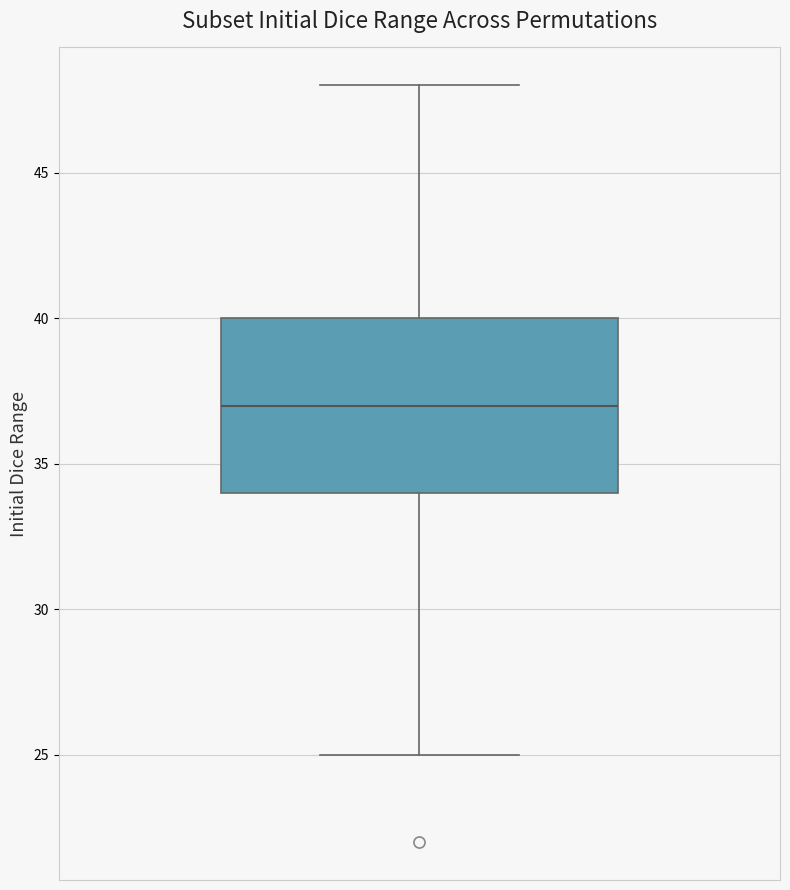

Read this box plot against the y-axis: the position of the median line, the range covered by the box, and the ends of both whiskers. The values are not printed on the chart, so give them approximately, as read against the axis.

median 37, box 34 to 40, whiskers 25 to 48